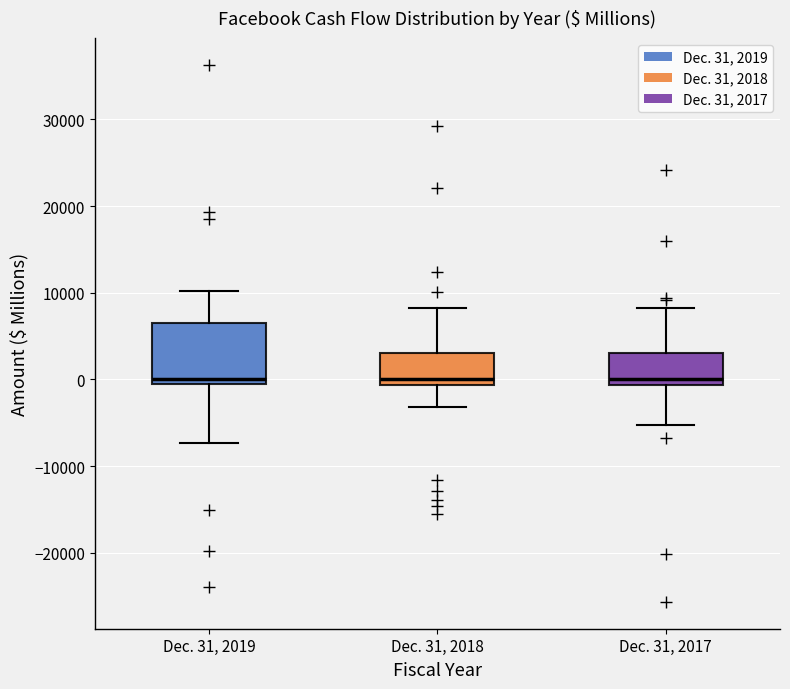

Reading left to right, read every box against the y-axis: the position of its median line, the range the box covers, and the ends of its whiskers. The values are not printed on the chart, so give them approximately, as read against the axis.

Dec. 31, 2019: median 0, box -1000 to 7000, whiskers -7000 to 10000
Dec. 31, 2018: median 0, box -1000 to 3000, whiskers -3000 to 8000
Dec. 31, 2017: median 0, box -1000 to 3000, whiskers -5000 to 8000